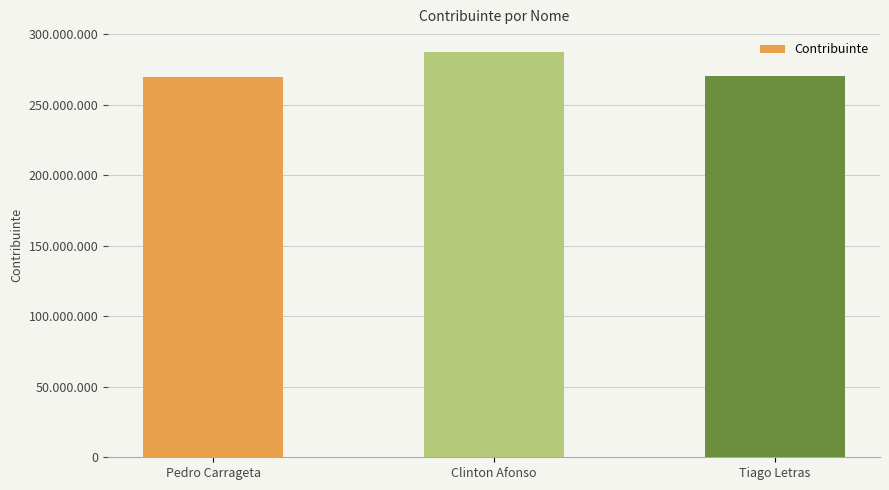

Which has a higher value, Pedro Carrageta or Tiago Letras?

Tiago Letras